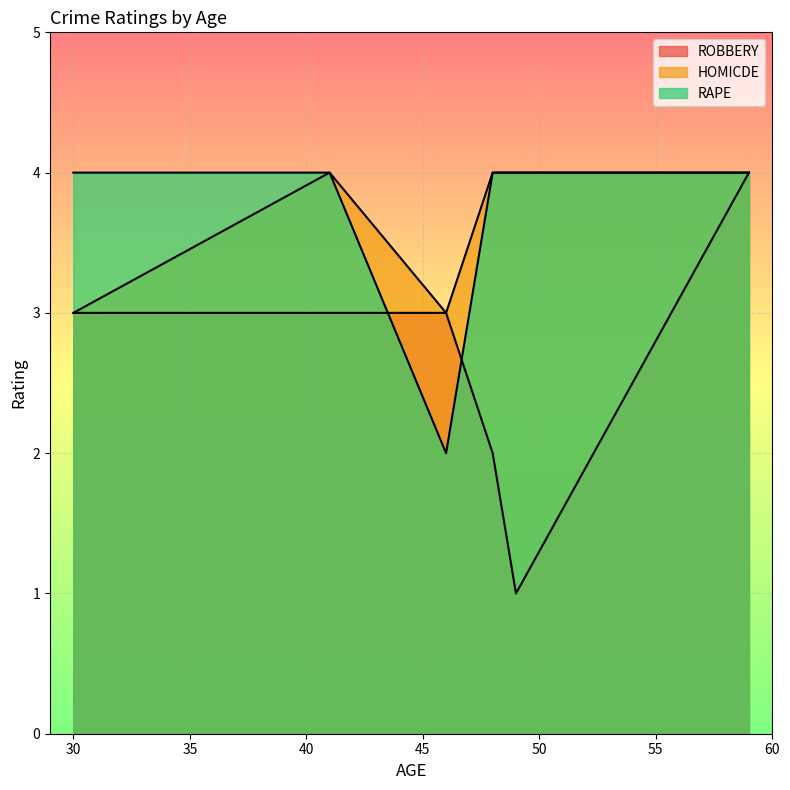

What is the difference between the highest and lowest values at 49?

3